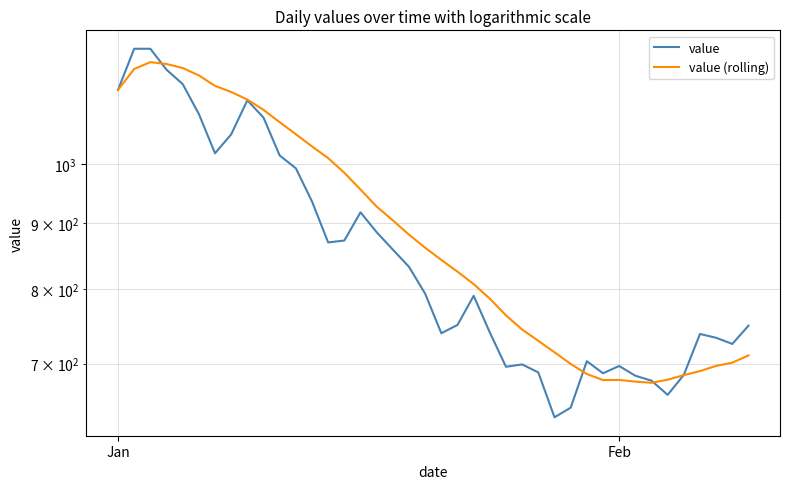

Reading right to left, what are all the values shown in this chart?

value: 749.0	725.0	733.0	738.0	686.0	662.0	679.0	685.0	697.0	688.0	703.0	647.0	636.0	689.0	699.0	696.0	740.0	790.0	750.0	739.0	793.0	832.0	858.0	885.0	917.0	872.0	869.0	935.0	992.0	1015.0	1086.0	1120.0	1054.0	1019.0	1093.0	1153.0	1183.0	1228.0	1228.0	1141.0
value (rolling): 710.3	701.1	697.1	690.7	685.7	680.1	676.4	677.9	679.9	679.7	687.1	699.6	714.3	729.0	743.9	762.9	786.0	806.7	824.9	842.3	860.9	881.1	904.0	926.4	955.1	984.1	1010.1	1031.6	1054.1	1077.1	1101.1	1121.4	1136.9	1149.3	1171.0	1186.6	1195.0	1199.0	1184.5	1141.0